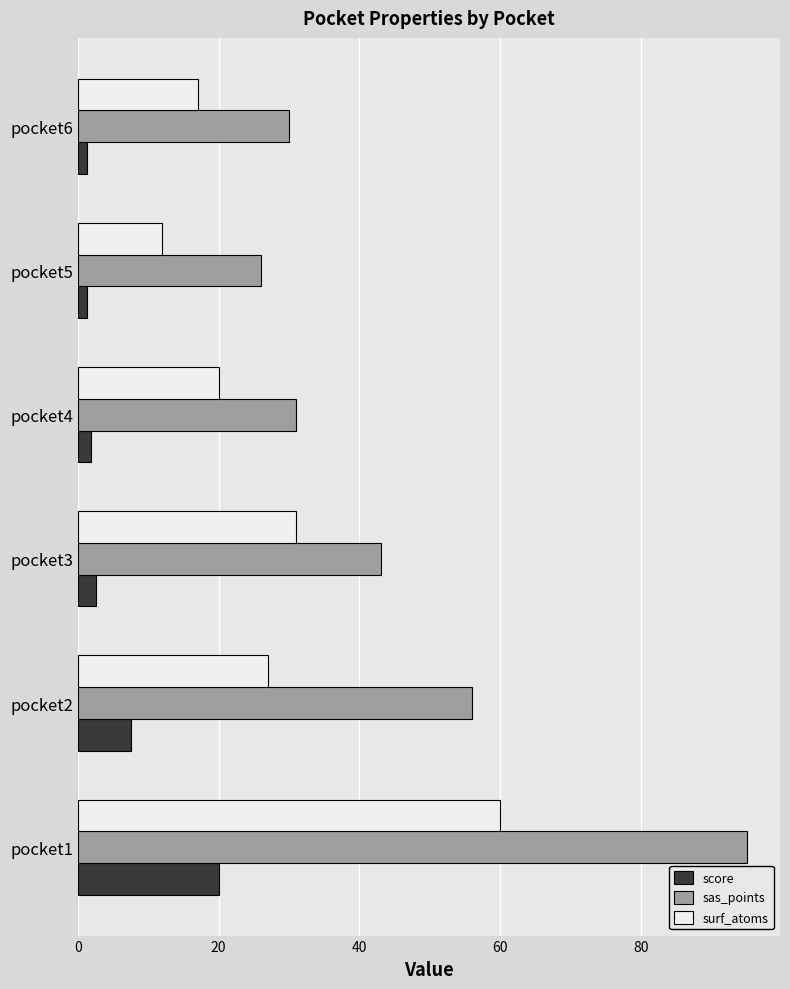

At which label is score closest to 10?

pocket2